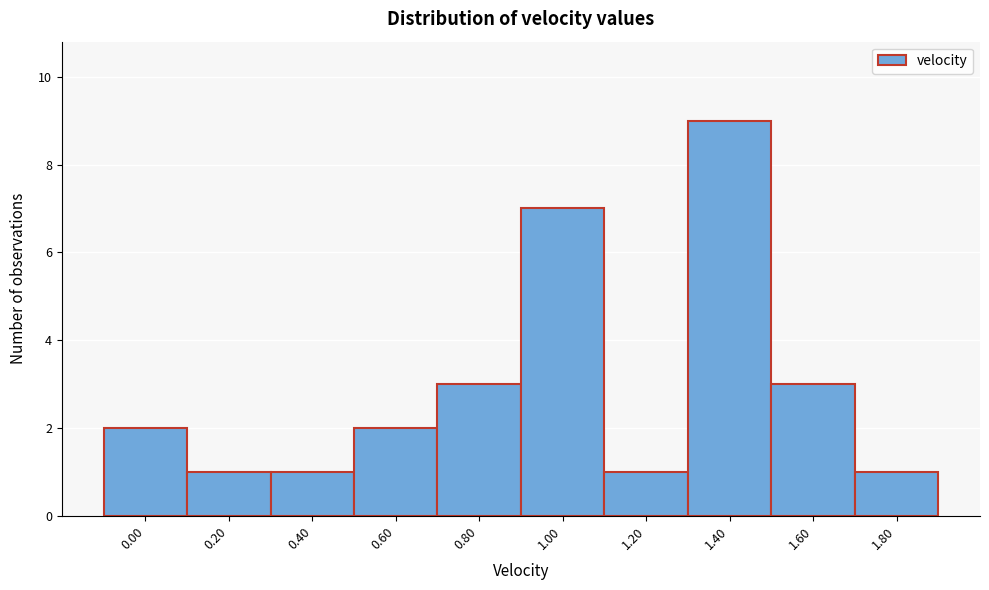

Reading right to left, transcribe all the data shown in this chart.

1	3	9	1	7	3	2	1	1	2